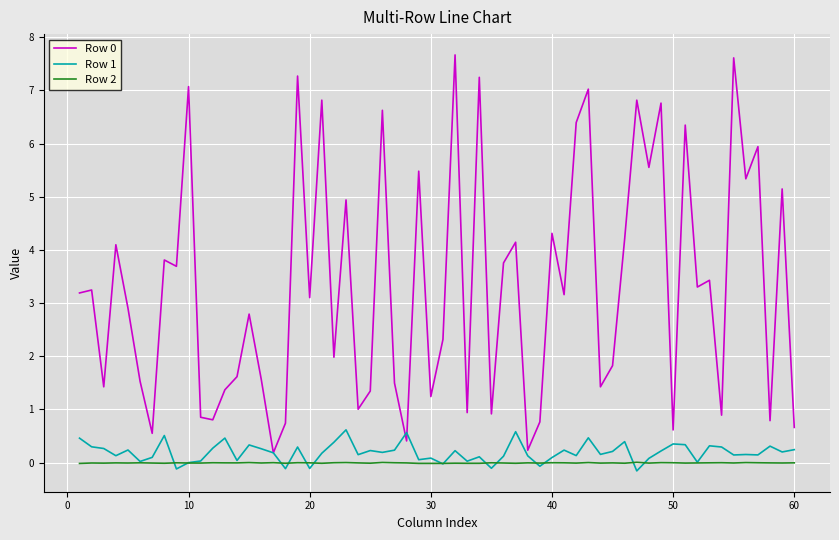

True or false: Row 2 and Row 0 cross at least once.

False